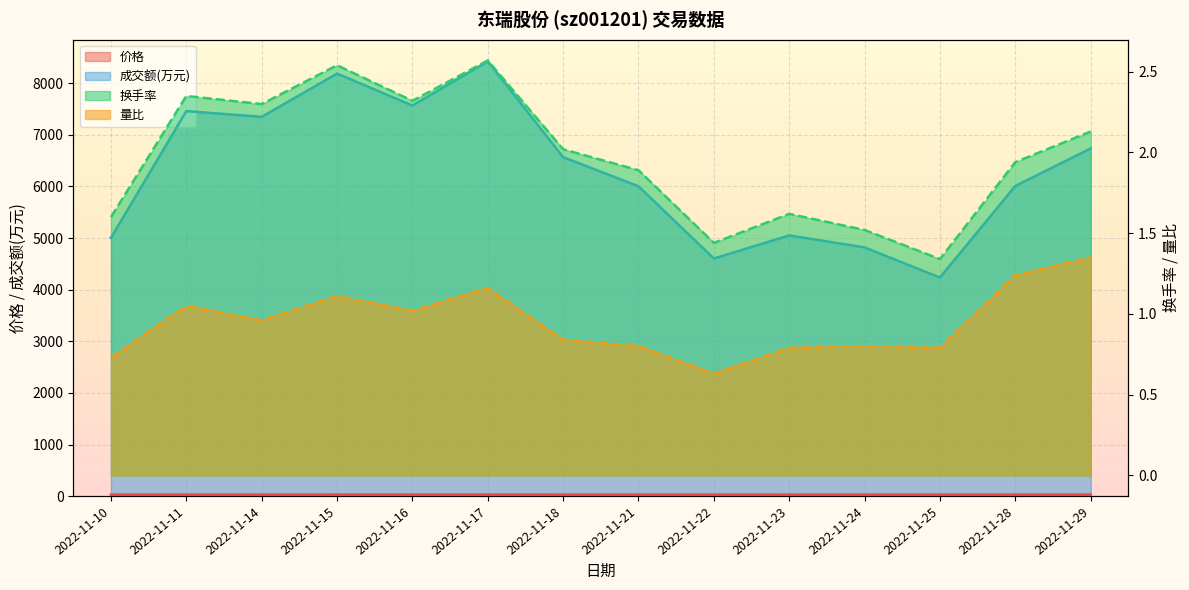

List the labels in order of 换手率 value, largest first.

2022-11-17, 2022-11-15, 2022-11-11, 2022-11-16, 2022-11-14, 2022-11-29, 2022-11-18, 2022-11-28, 2022-11-21, 2022-11-23, 2022-11-10, 2022-11-24, 2022-11-22, 2022-11-25